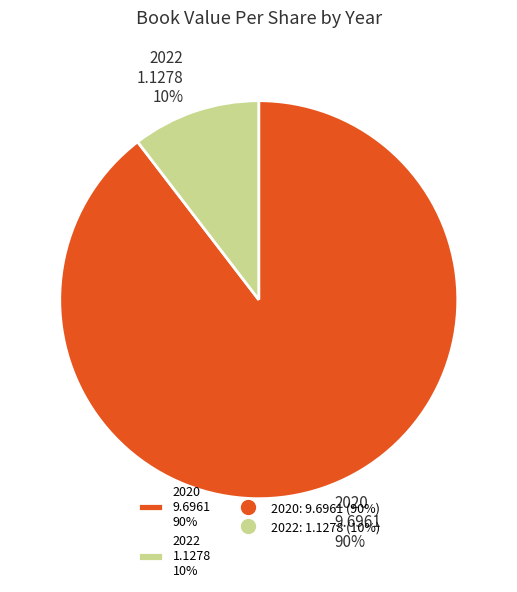

What percentage is the 2022 1.1278 10% slice, to the nearest percent?

10%